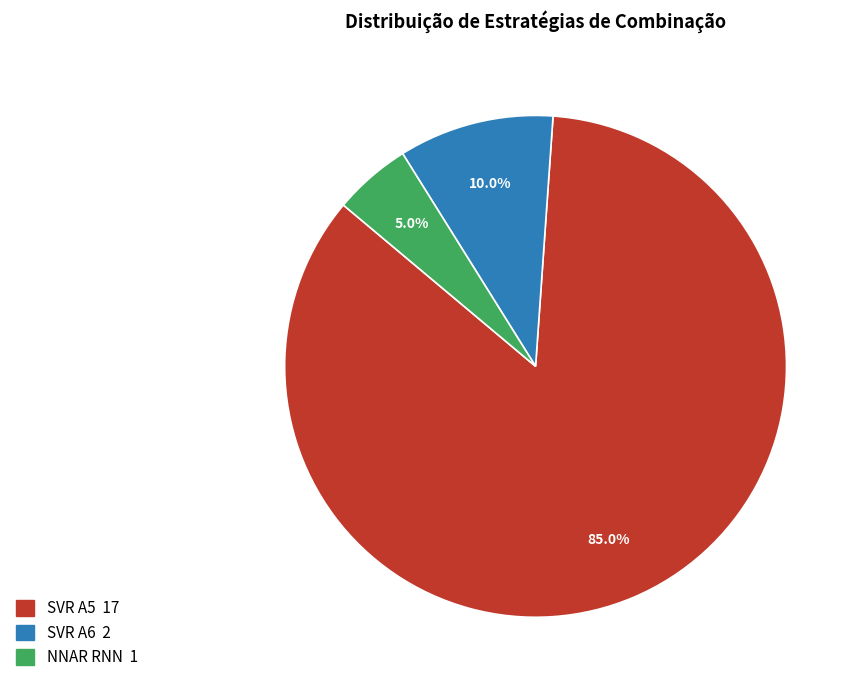

To the nearest percent, what portion does SVR A6 represent?

10%